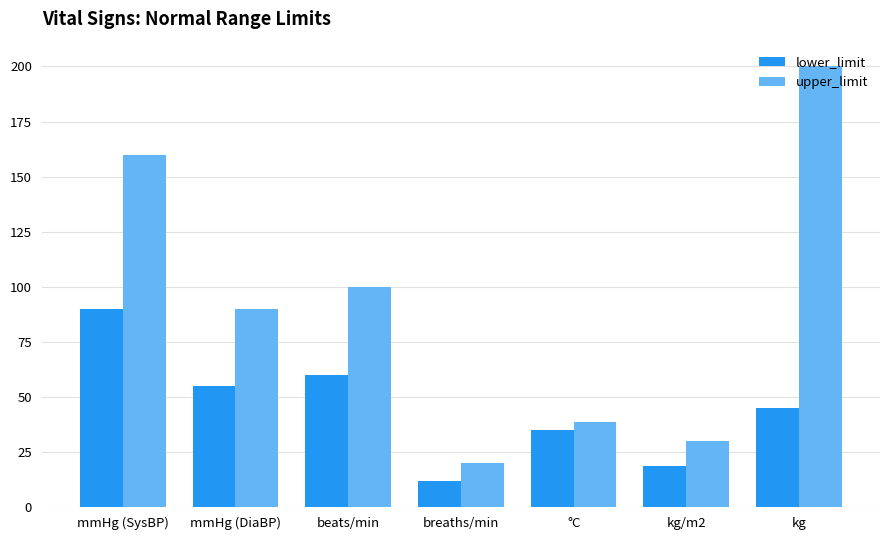

What is the maximum value for upper_limit?

200.0